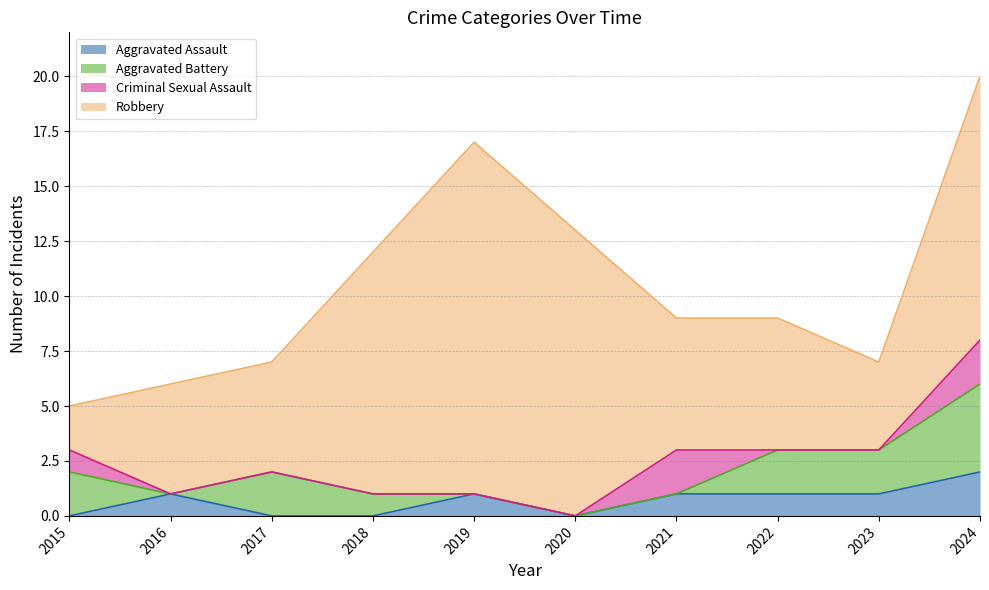

True or false: Aggravated Battery has more than 1 interior local peaks.

False